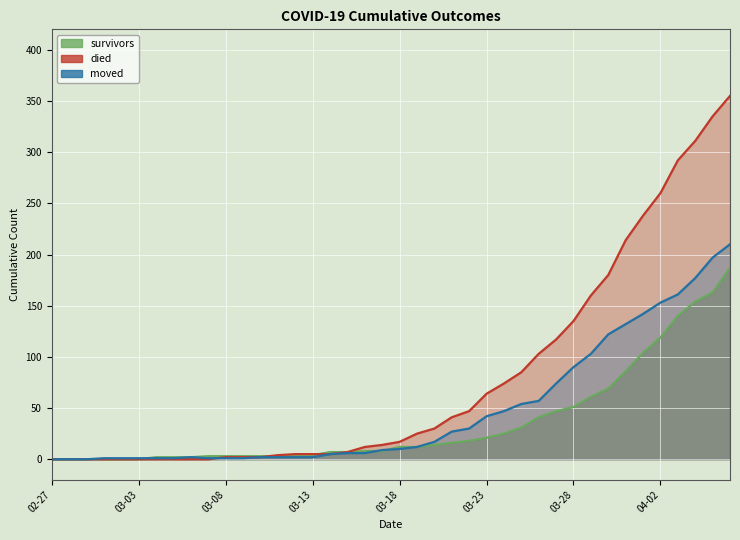

True or false: moved has more than 1 interior local peaks.

False